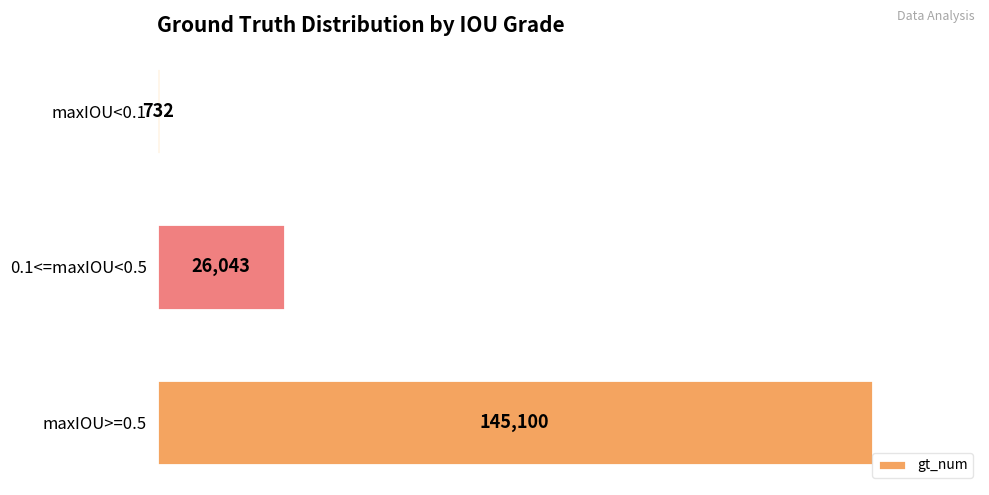

Rank the categories by value from highest to lowest.

maxIOU>=0.5, 0.1<=maxIOU<0.5, maxIOU<0.1